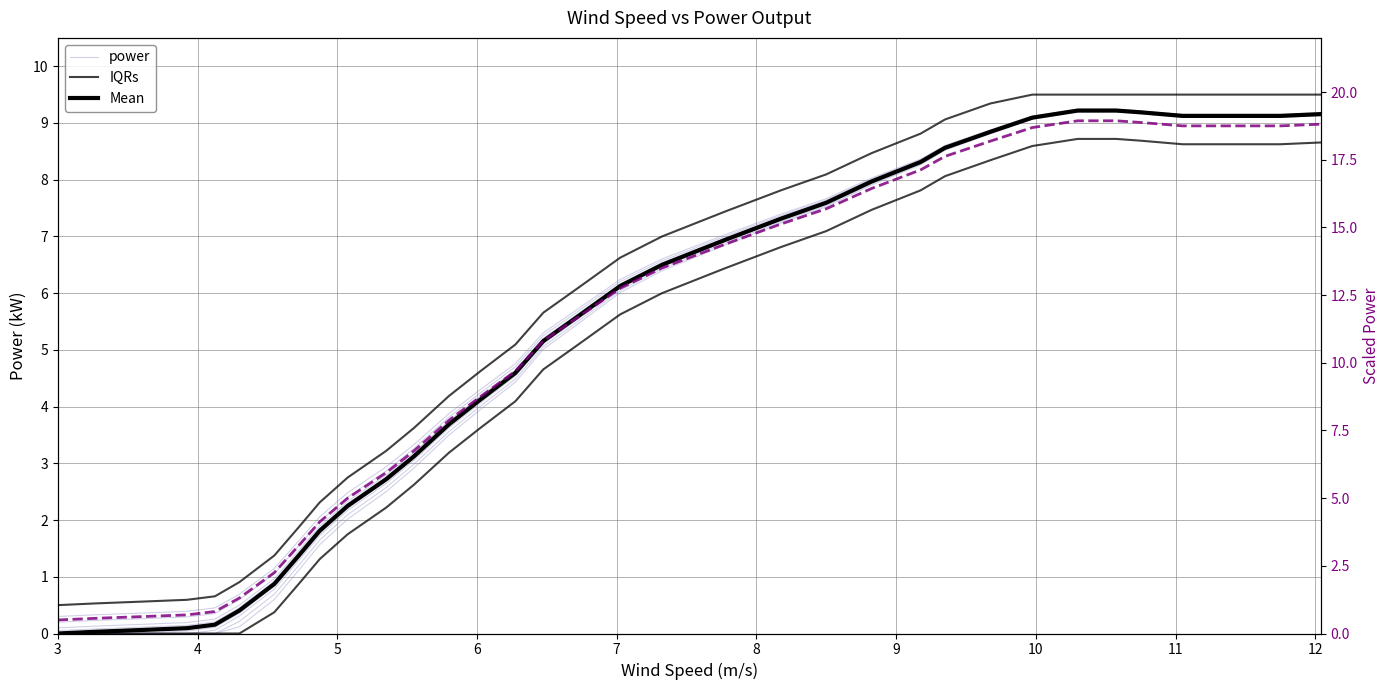

True or false: Mean and Scaled cross at least once.

False